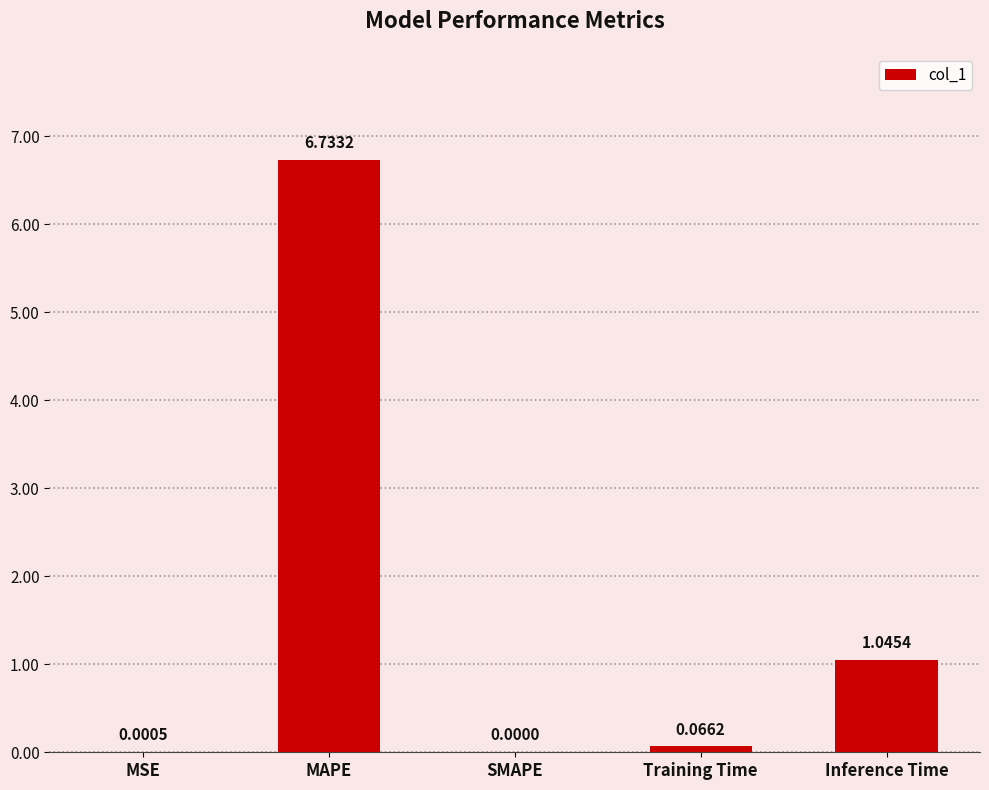

The chart shows a value of 0.0 at MSE. True or false?

True